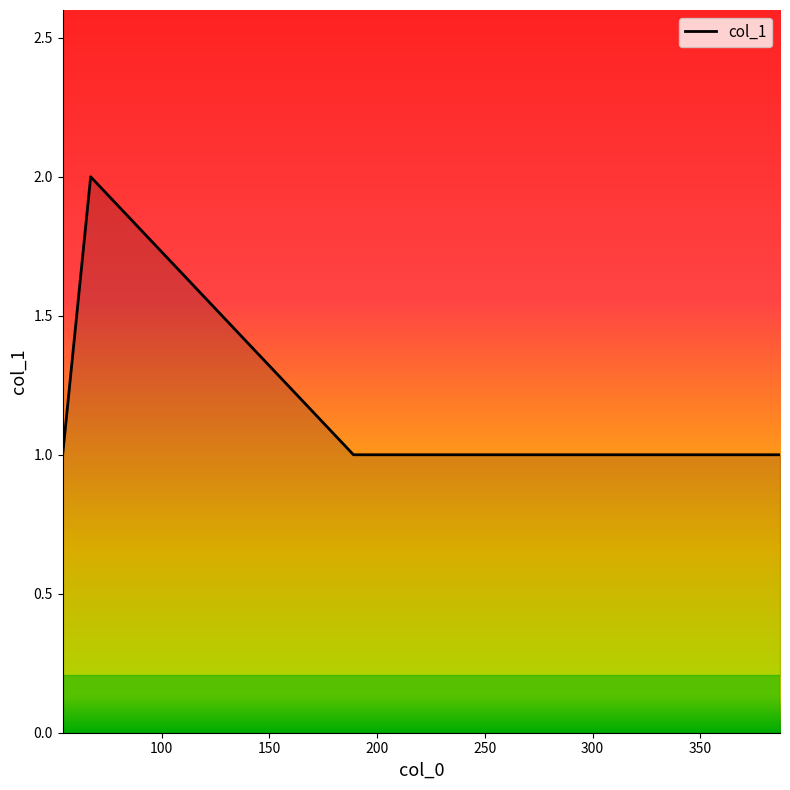

True or false: there are more than 0 points higher than both neighbors.

True